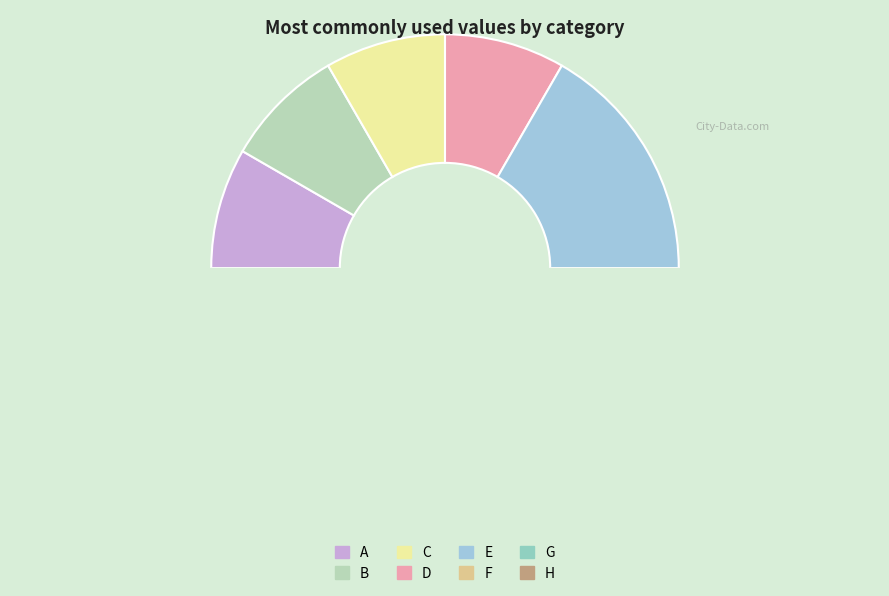

Count the number of slices in the pie.

8